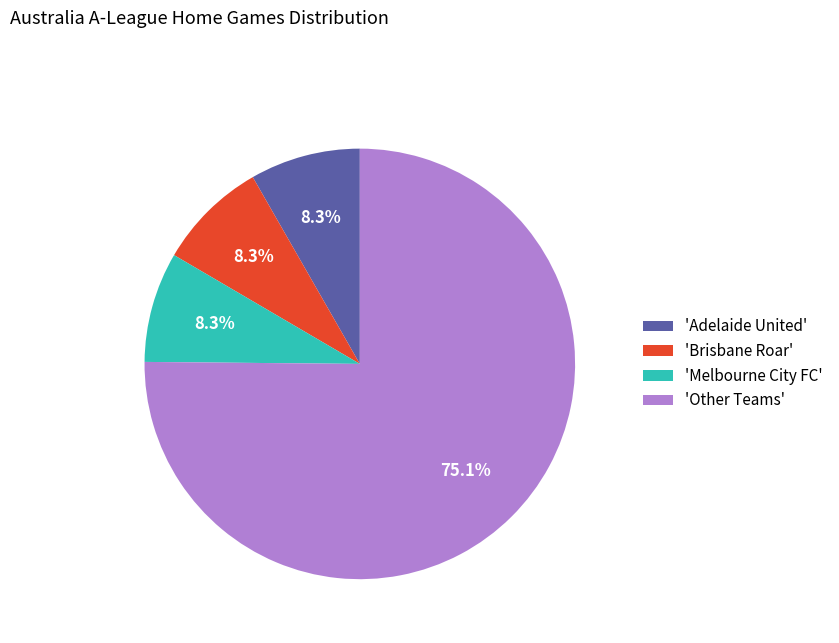

Which category has the biggest portion of the pie?

'Other Teams'